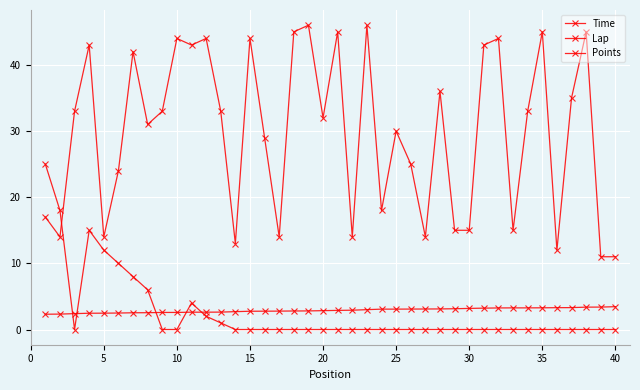

At how many categories does at least one series exceed 28?

24